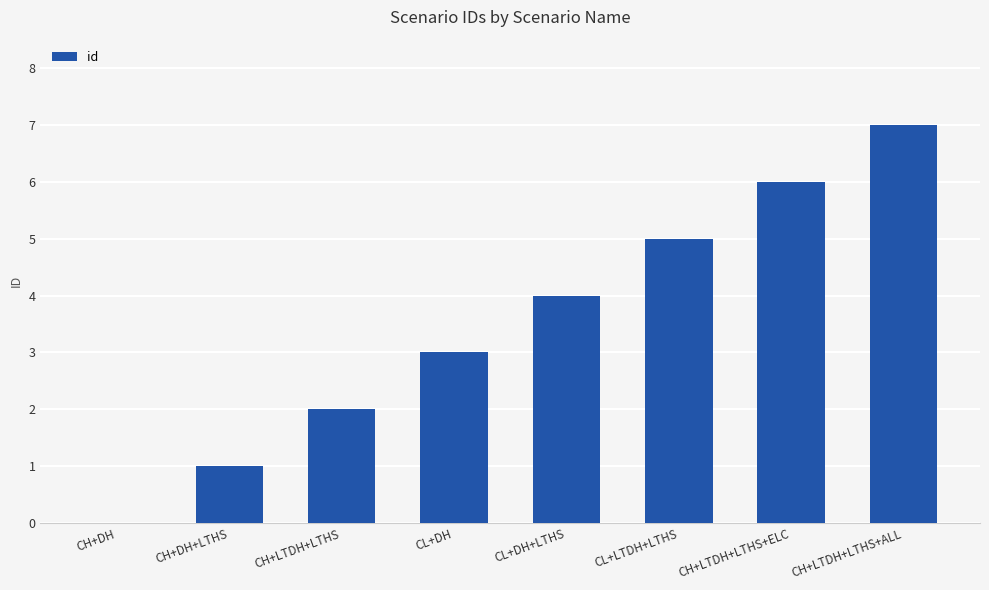

How many distinct data groups are displayed?

1